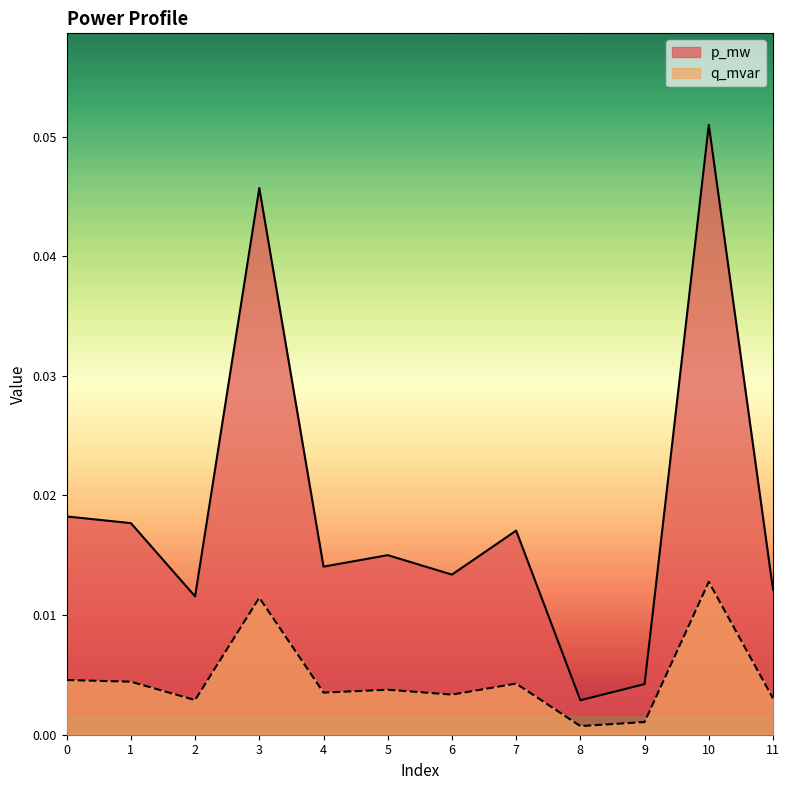

Is the value of p_mw at 0 greater than the value of q_mvar at 10?

Yes